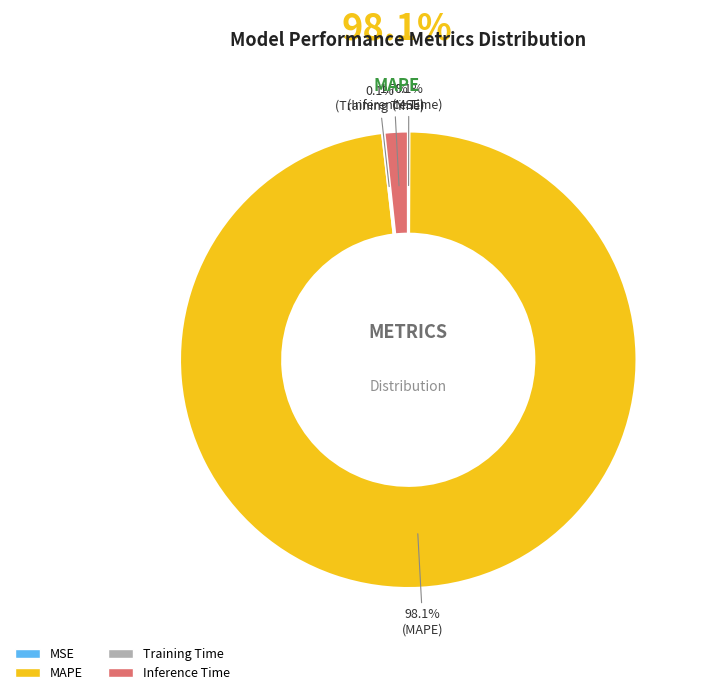

Does MAPE represent more than half of the total?

Yes